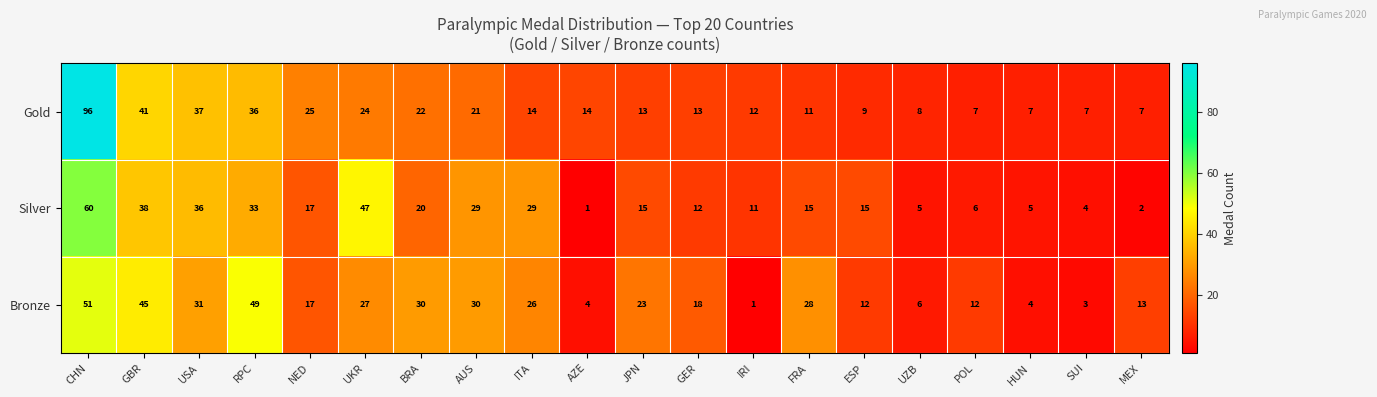

What is the total value across all series at ITA?

69